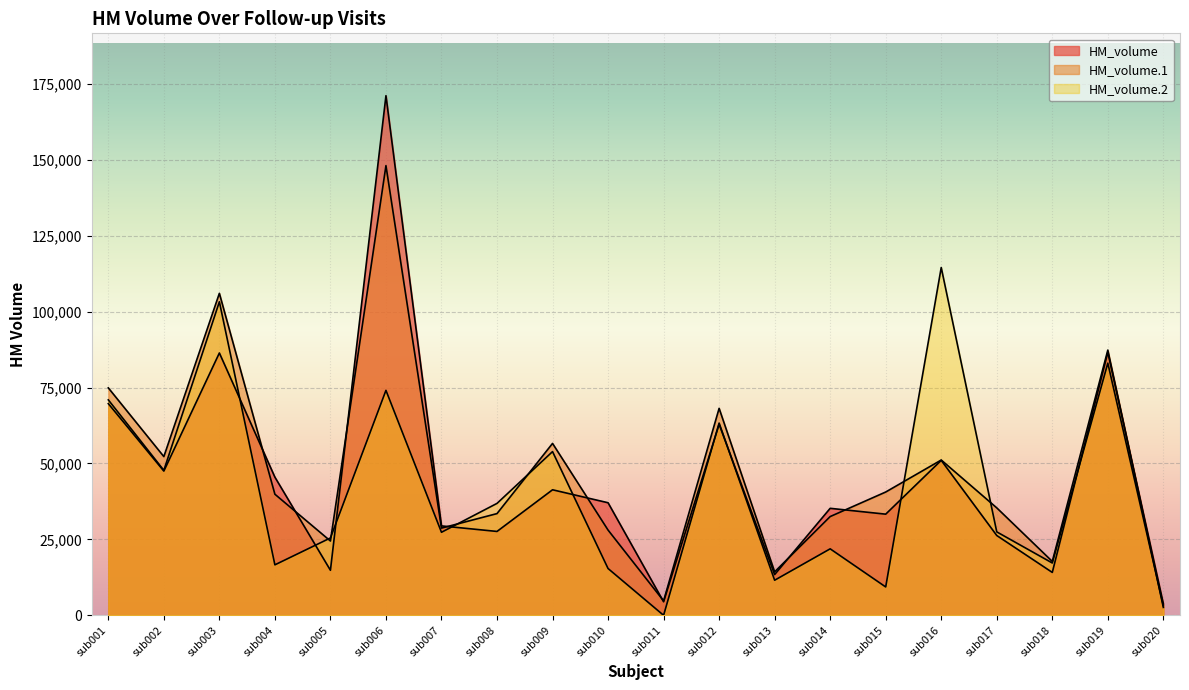

Count the number of categories in the chart.

20